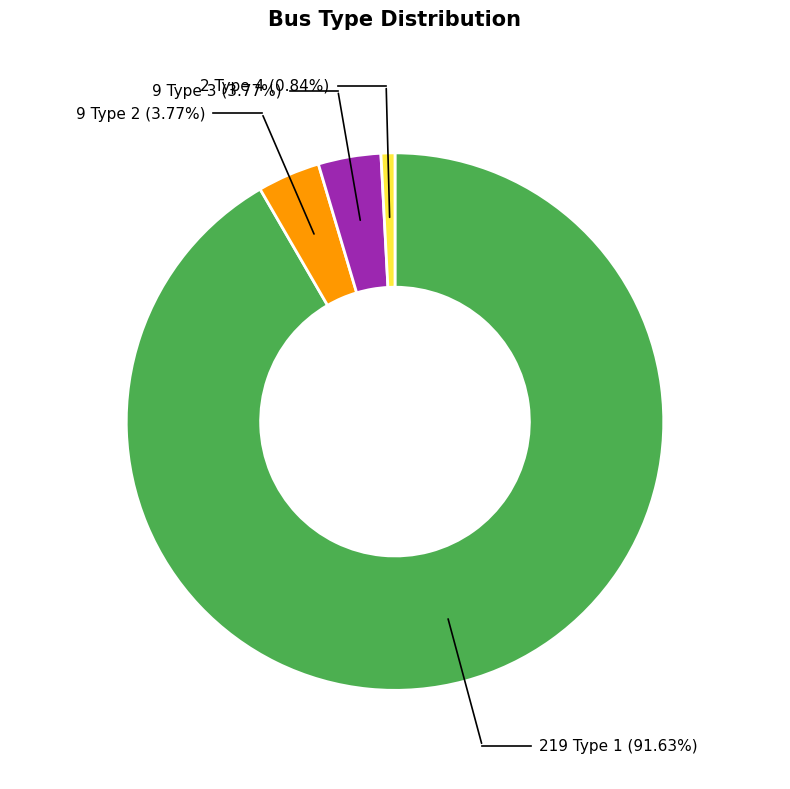

Which slice is the smallest?

BUS_TYPE 4